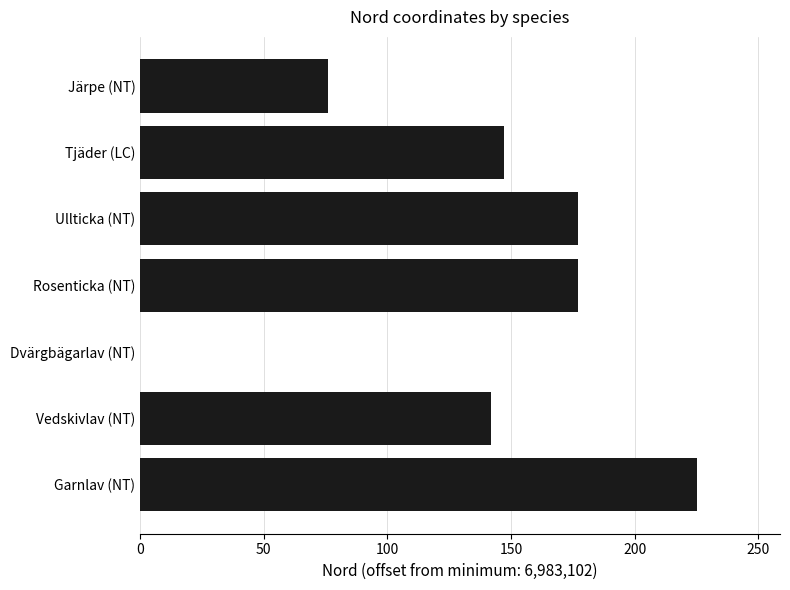

Reading bottom to top, transcribe all the data shown in this chart.

Garnlav (NT)=225	Vedskivlav (NT)=142	Dvärgbägarlav (NT)=0	Rosenticka (NT)=177	Ullticka (NT)=177	Tjäder (LC)=147	Järpe (NT)=76